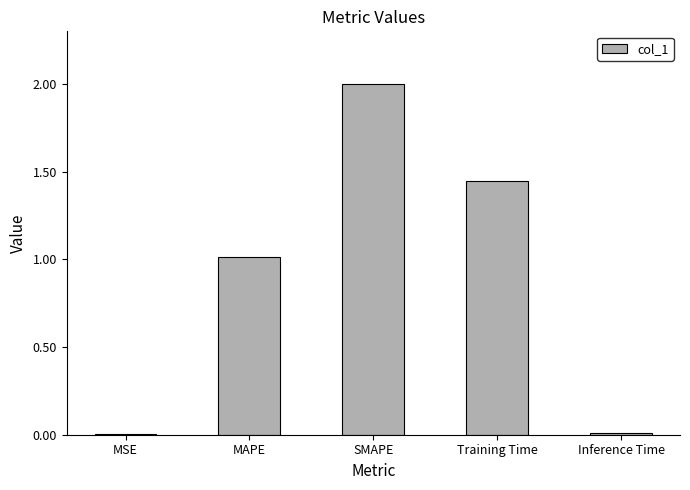

What is the sum of all values?

4.5